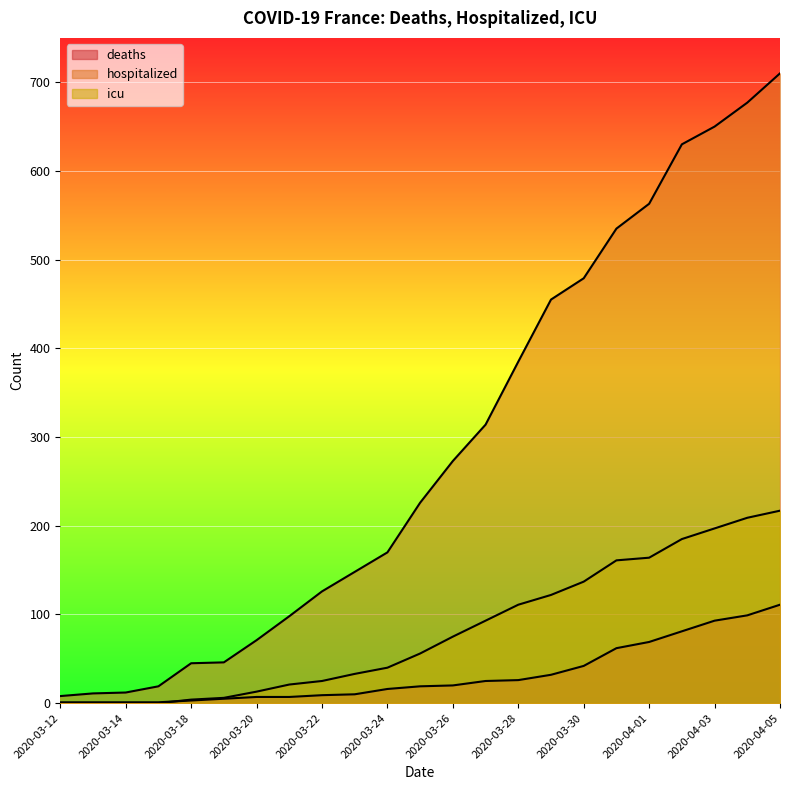

At which label does hospitalized reach its minimum?

2020-03-12